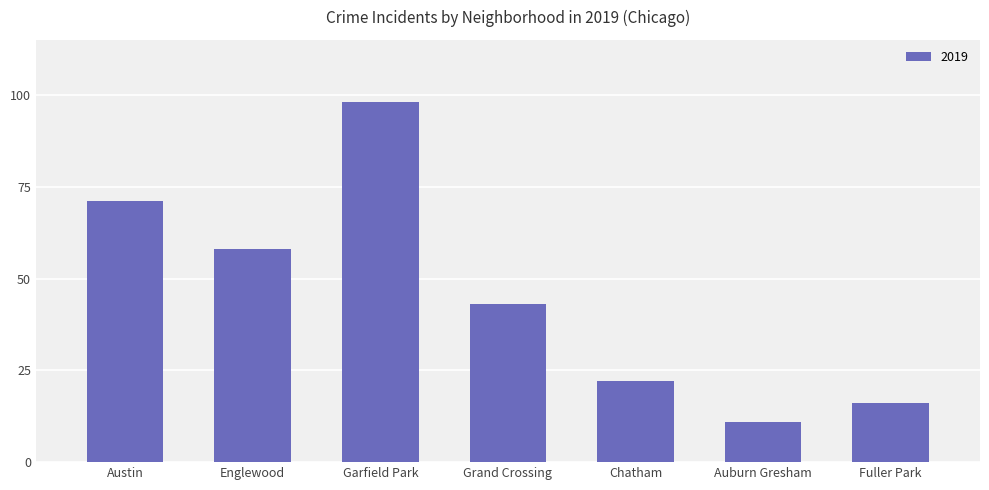

Which has a higher value, Englewood or Austin?

Austin